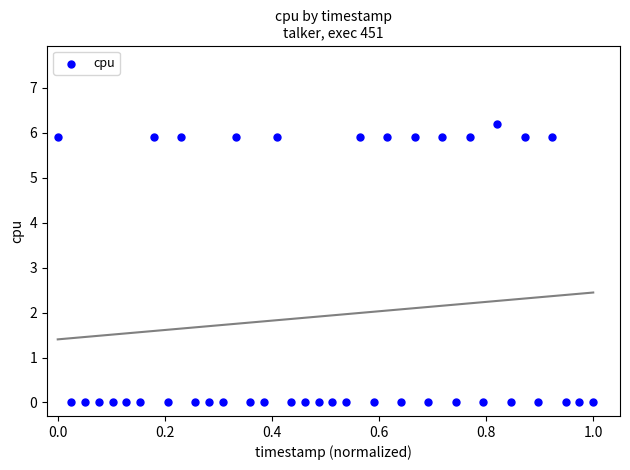

What is the range of Y values (max minus min)?

6.2